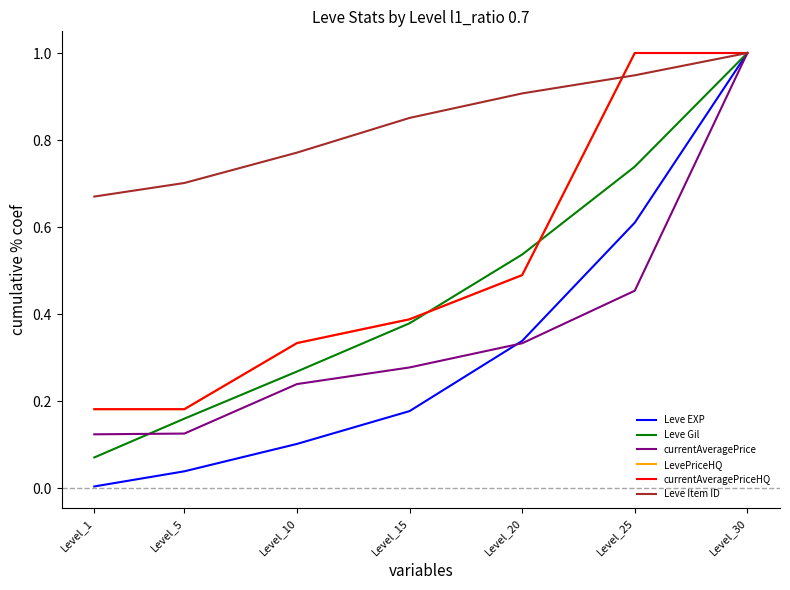

How many intersections are there between Leve Gil and LevePriceHQ?

2